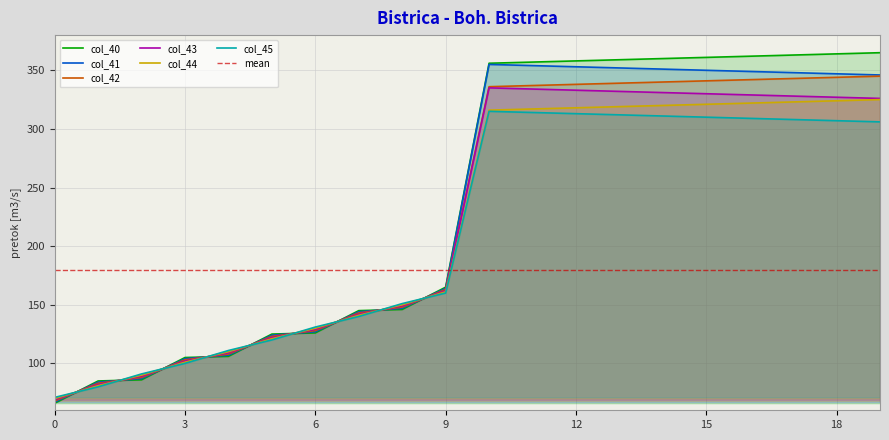

Where is col_40 nearest to the value 215?

9